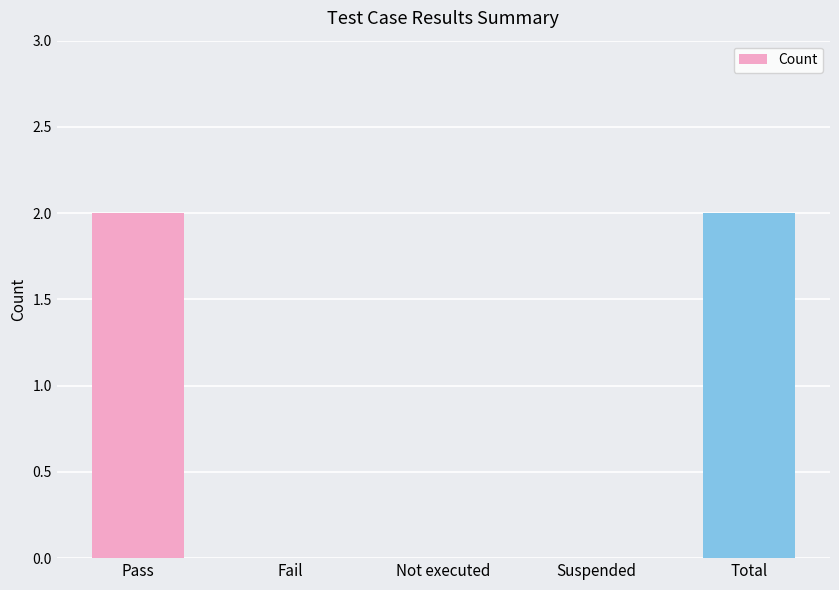

Reading left to right, extract all data points from this chart.

Pass=2	Fail=0	Not executed=0	Suspended=0	Total=2